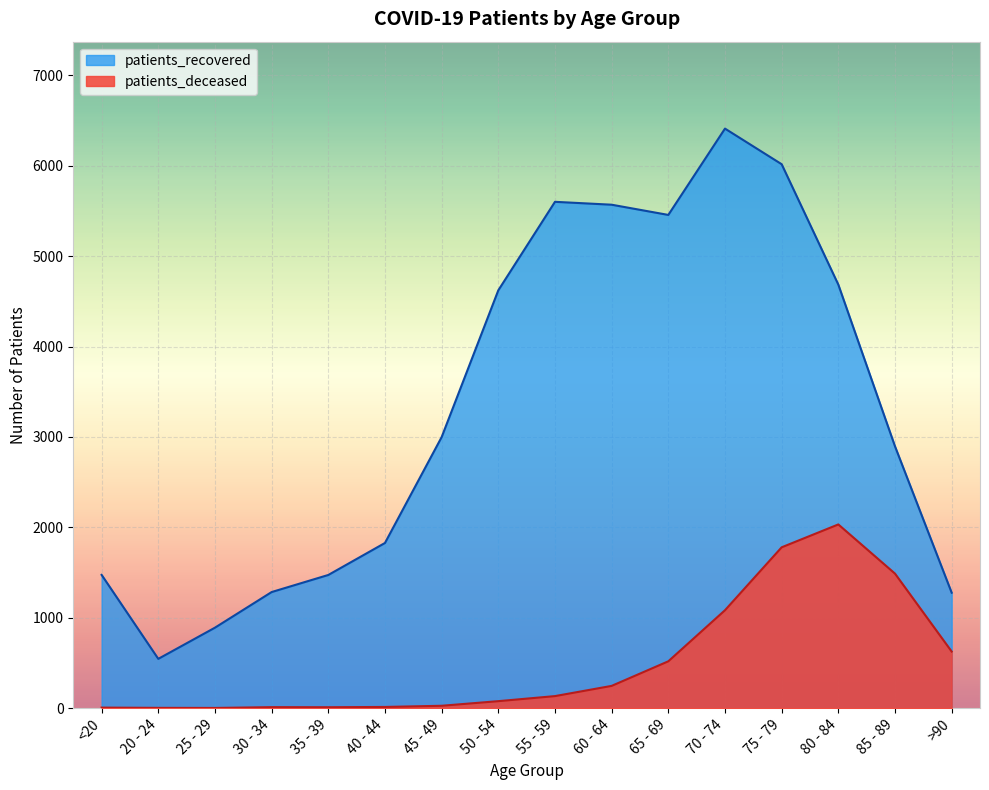

At which category is the sum across all series the highest?

75 - 79